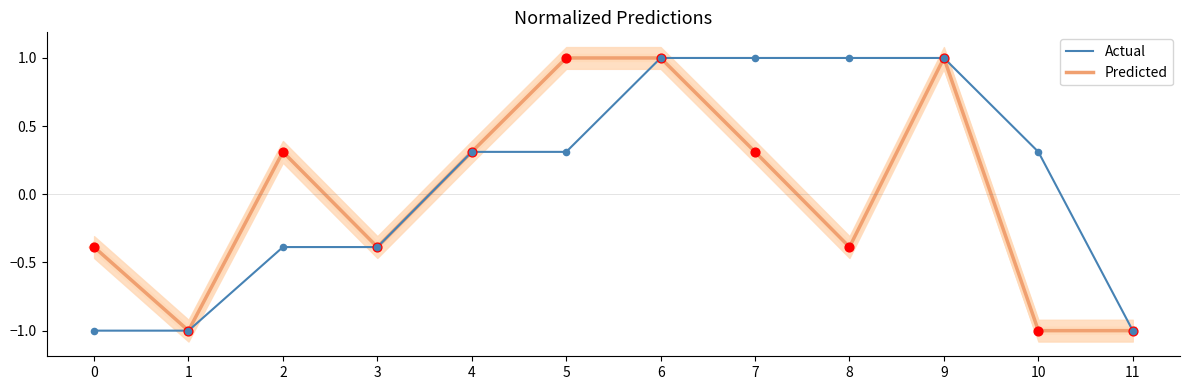

Which series reaches the minimum Y coordinate?

Predicted